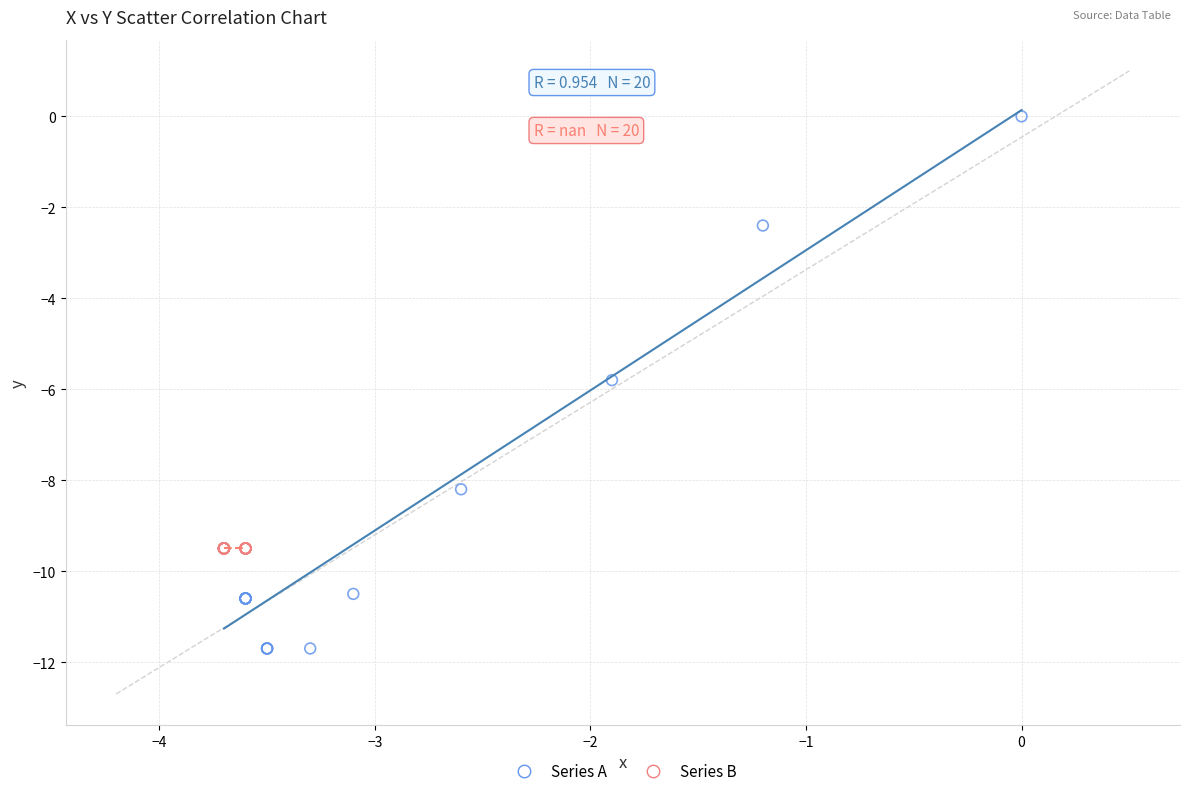

Which series reaches the minimum Y coordinate?

Series A